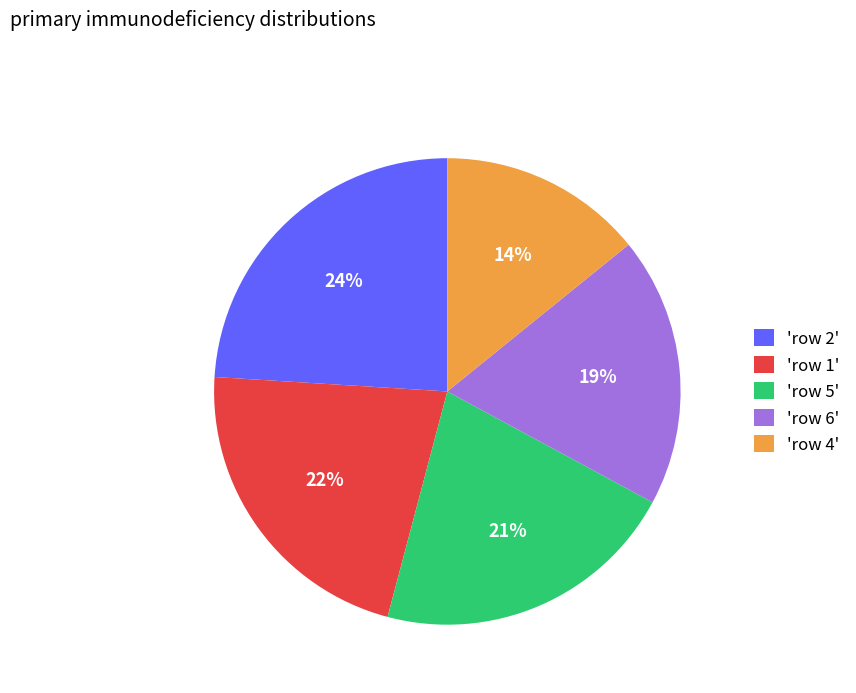

Count the number of slices in the pie.

5